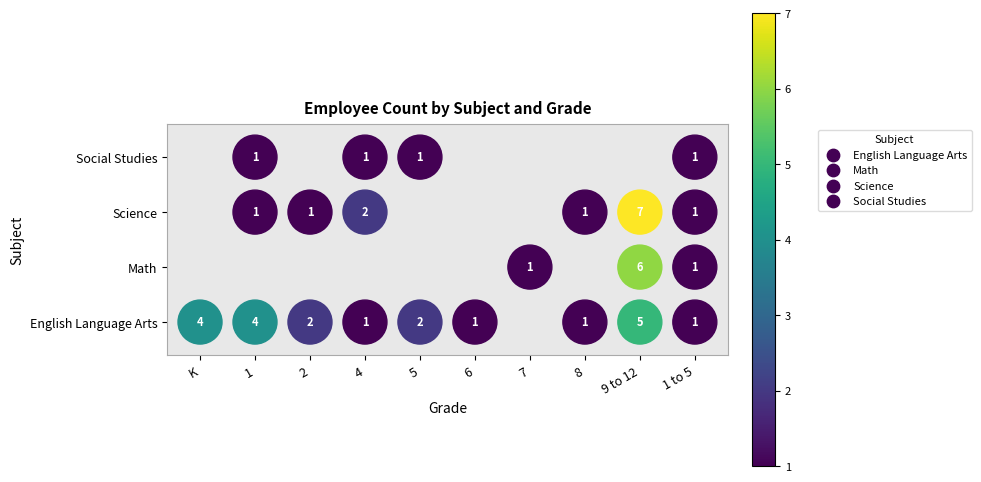

The value of Math at 7 is 1. True or false?

True